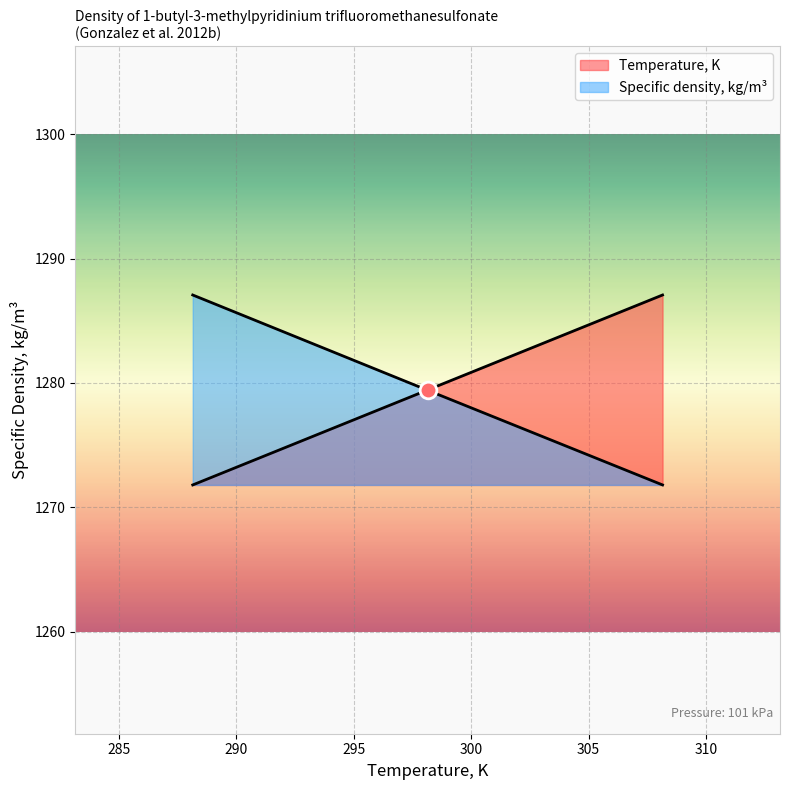

Reading left to right, what are all the values shown in this chart?

Temperature, K: 1271.8	1279.4	1287.1
Specific density, kg/m3: 1287.1	1279.4	1271.8